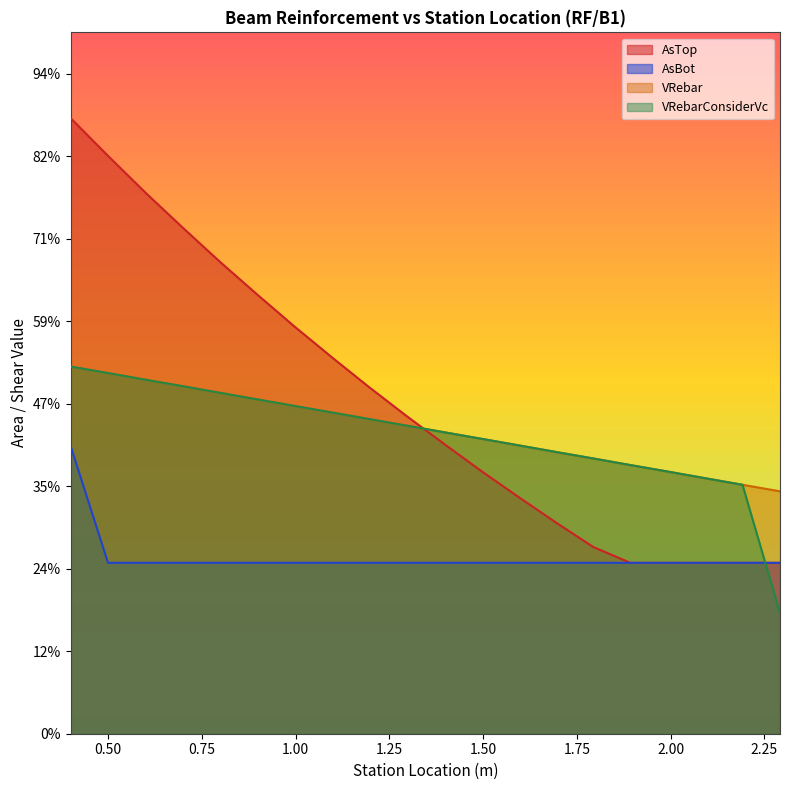

At how many categories does at least one series exceed 0?

20